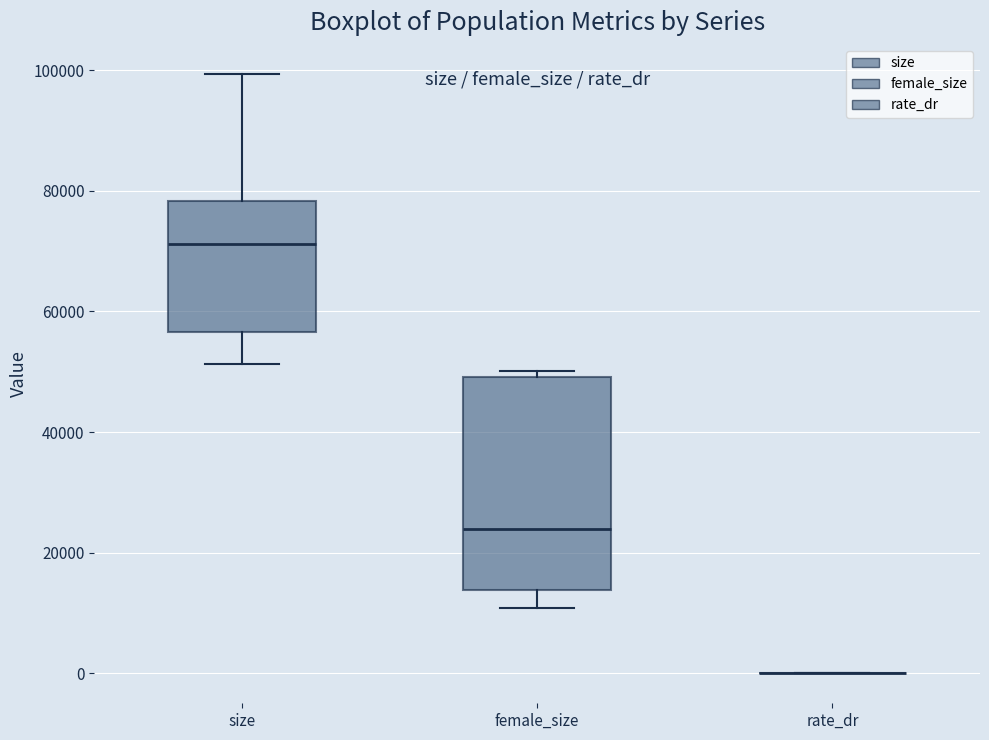

Which box is the tallest, from its lower edge to its upper edge?

female_size